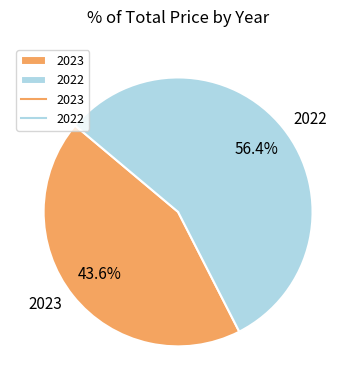

Combined, do 2023 and 2022 account for over 50%?

Yes